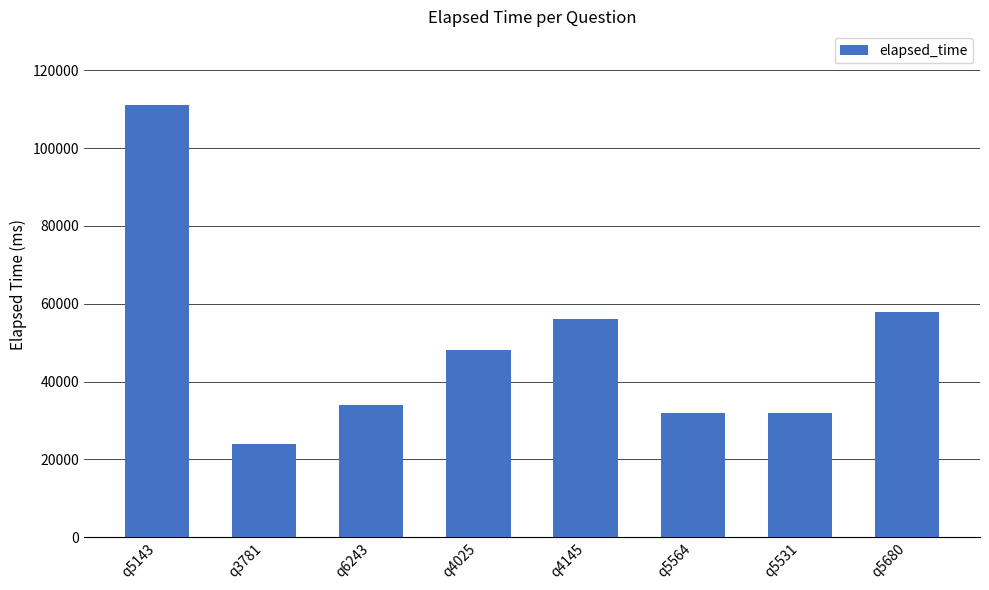

Approximately how many times larger is the value at q5143 compared to q5680?

1.9